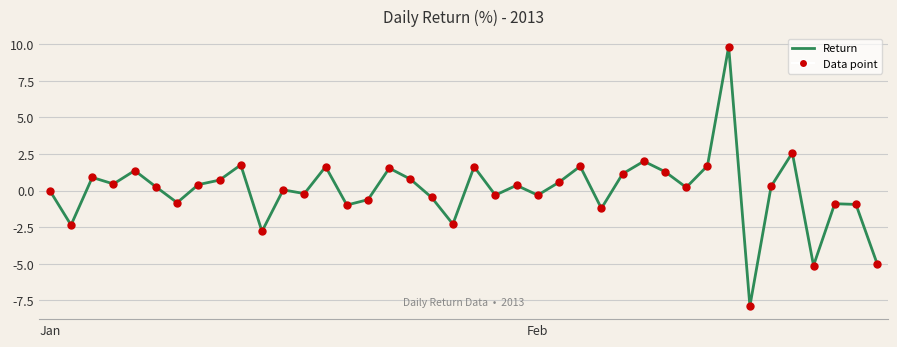

What is the difference between the maximum and minimum values?

17.7